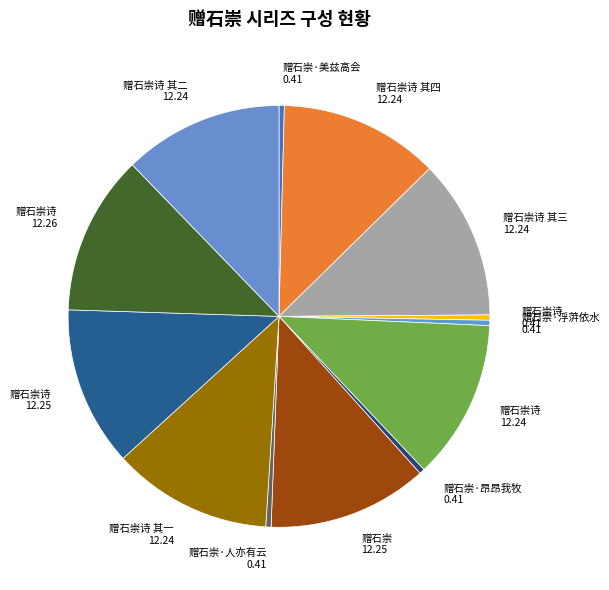

Approximately how many times larger is the value at 赠石崇诗 12.24 compared to 赠石崇诗 其一 12.24?

1.0